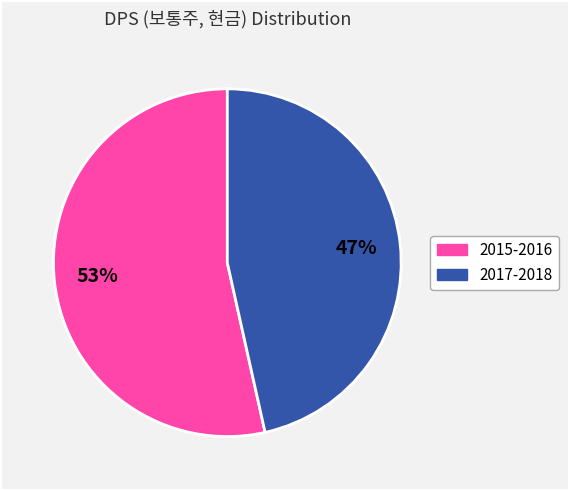

Is there any slice that represents more than half of the pie?

Yes